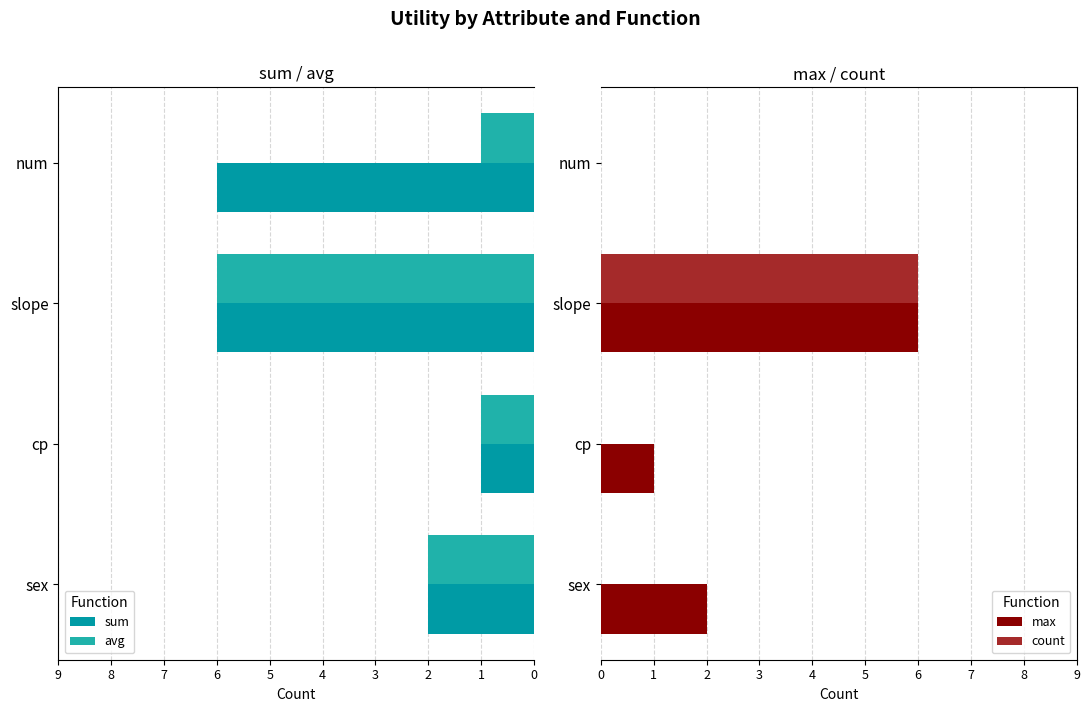

Reading left to right, transcribe all the data shown in this chart.

sum: -2	-1	-6	-6
avg: -2	-1	-6	-1
max: 2	1	6	0
count: 0	0	6	0